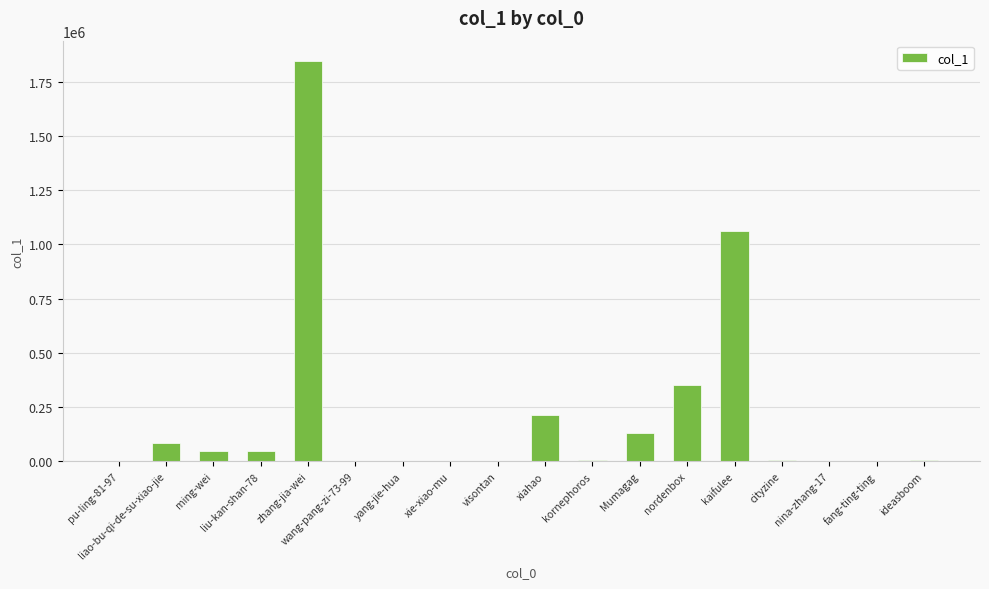

Where does the data first go above 6861?

liao-bu-qi-de-su-xiao-jie